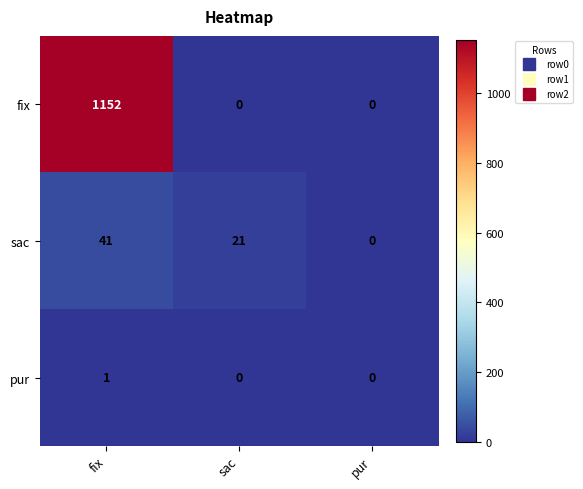

Reading right to left, extract all data points from this chart.

fix: pur=0	sac=0	fix=1152
sac: pur=0	sac=21	fix=41
pur: pur=0	sac=0	fix=1